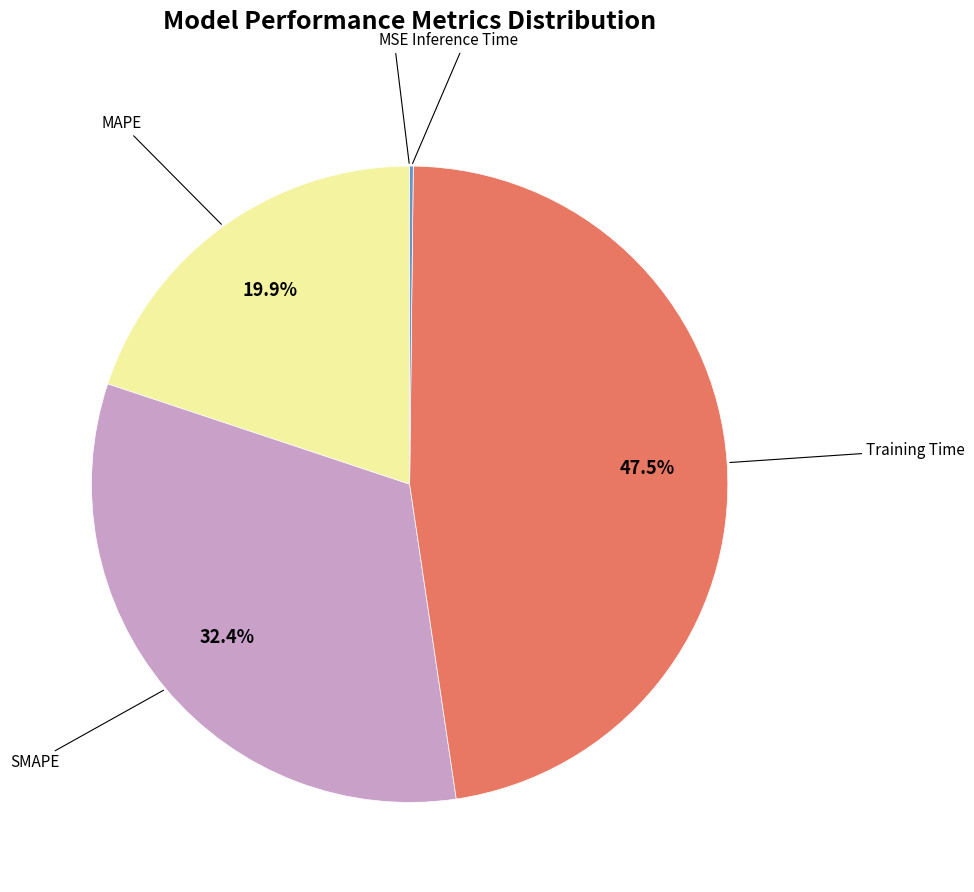

Is there a majority slice in this chart?

No